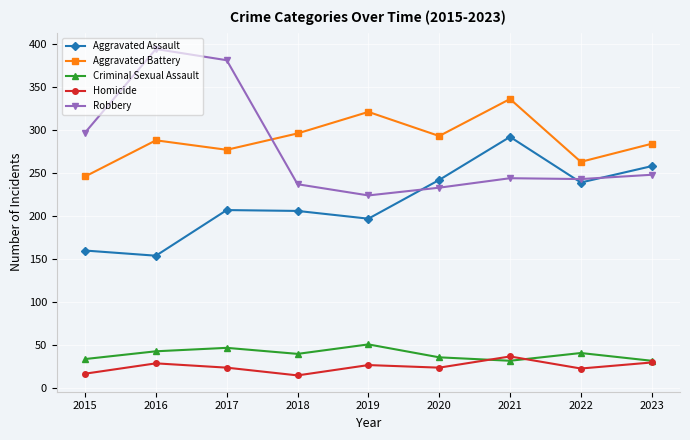

What is the total value across all series at 2018?

794